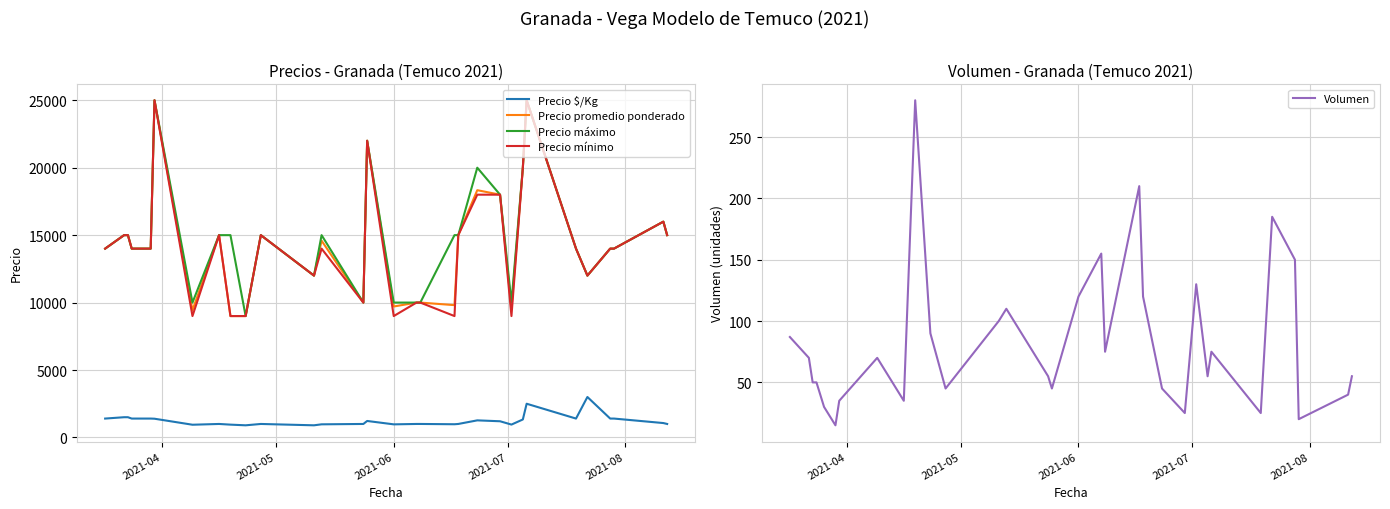

True or false: Precio mínimo and Volumen cross at least once.

False